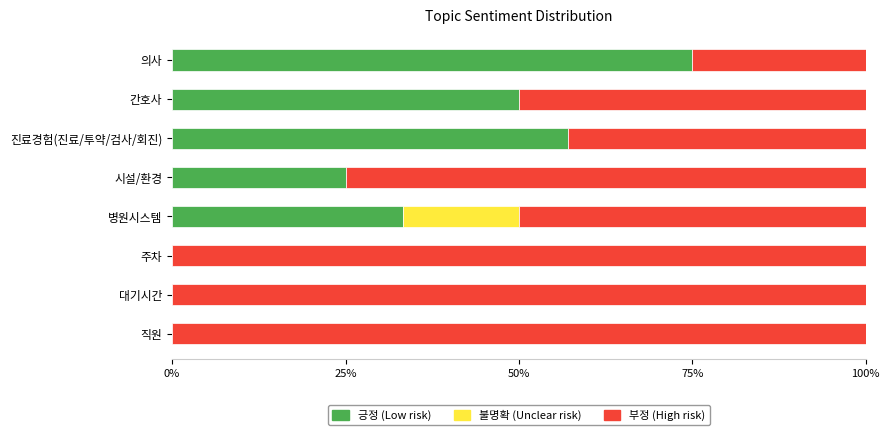

What value does the 긍정 (Low risk) series have at 간호사?

50.0